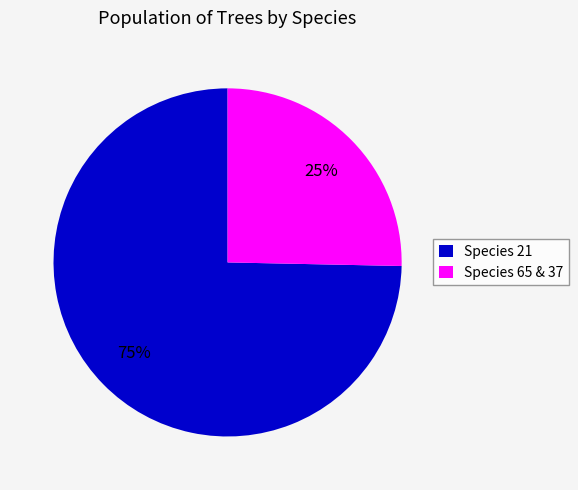

Approximately how many times larger is the value at Species 65 & 37 compared to Species 21?

0.3